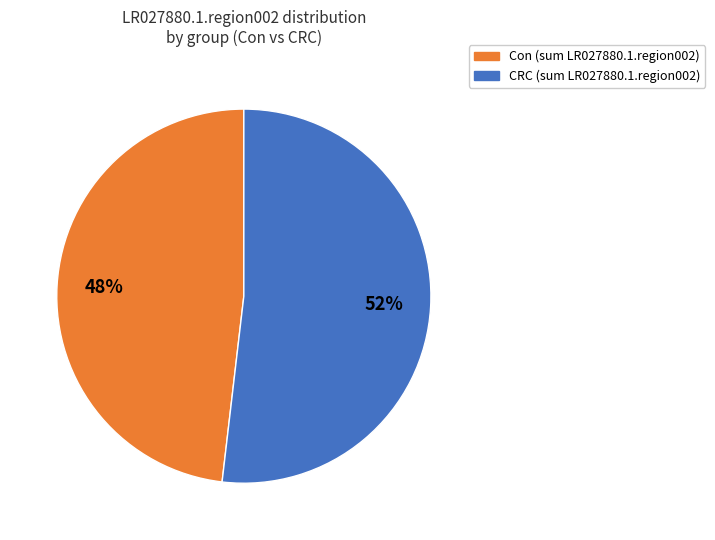

What percentage is the Con slice, to the nearest percent?

48%